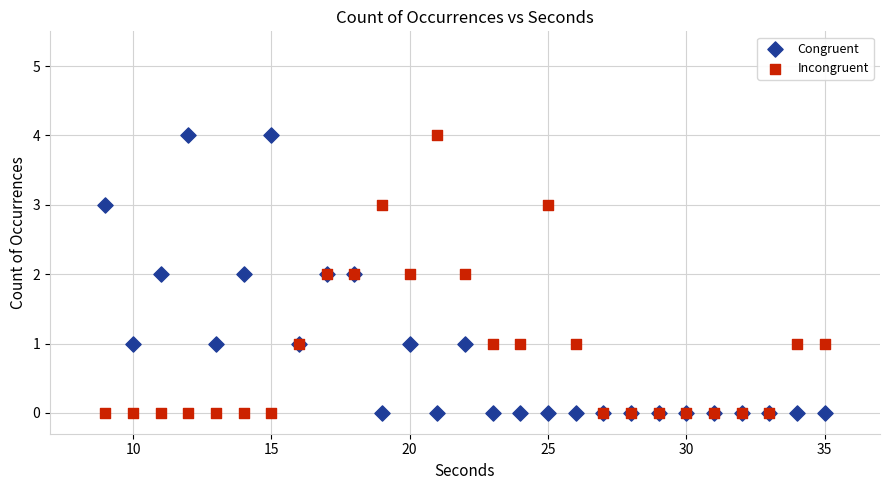

What are all the series names shown in the legend?

Congruent, Incongruent